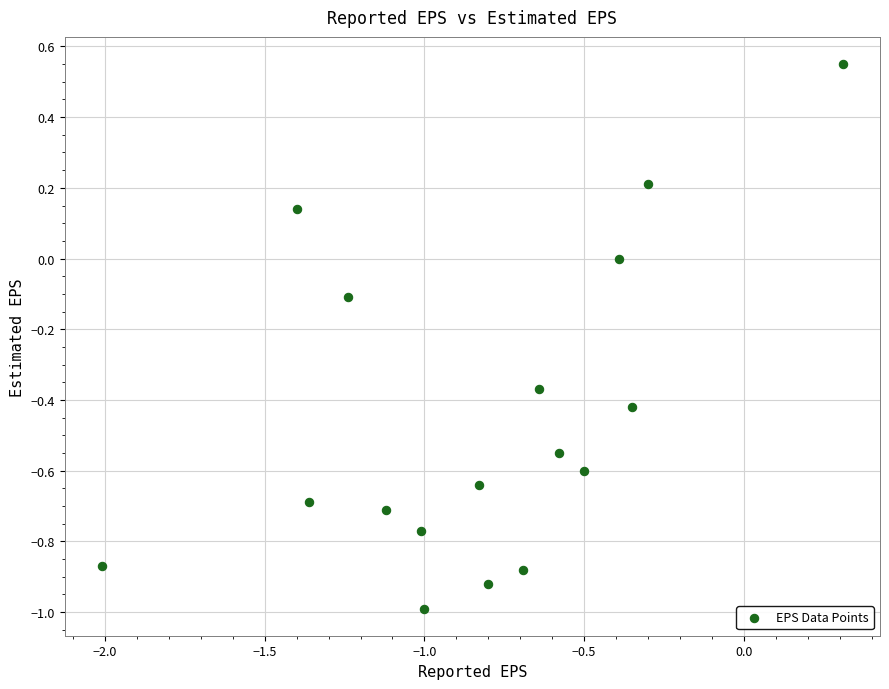

What is the range of X values (max minus min)?

2.3